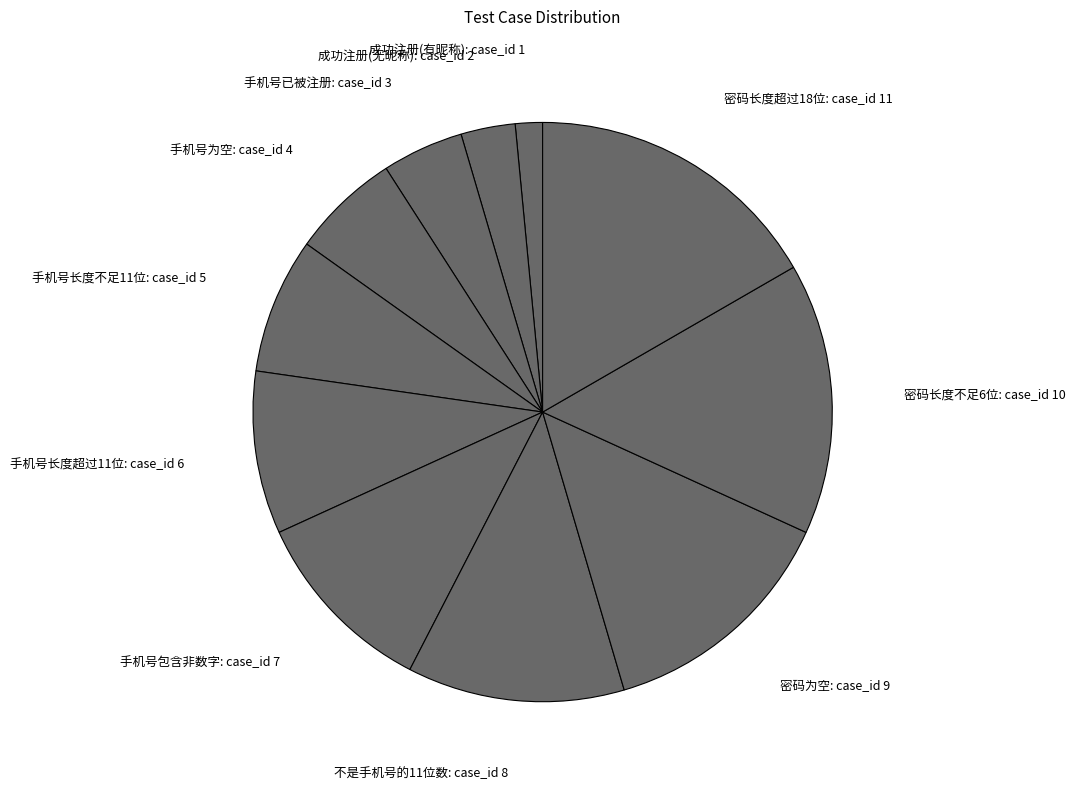

Which slice is the smallest?

成功注册(有昵称)